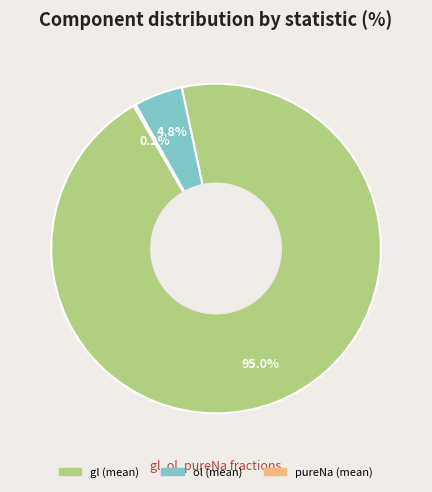

Is there a majority slice in this chart?

Yes